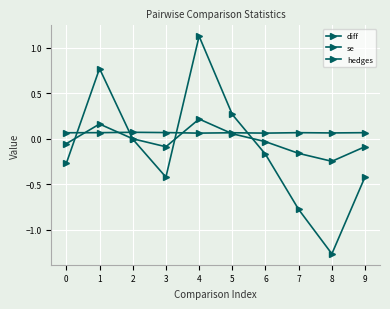

Rank the categories by se value from highest to lowest.

2, 3, 1, 7, 9, 0, 5, 8, 4, 6